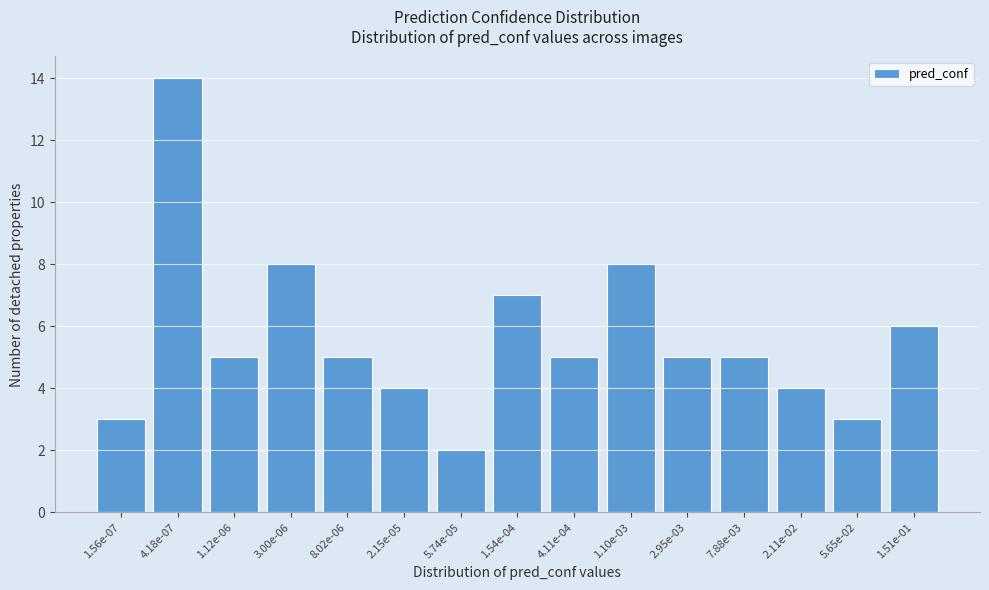

Reading left to right, extract all data points from this chart.

1.56e-07=3	4.18e-07=14	1.12e-06=5	3.00e-06=8	8.02e-06=5	2.15e-05=4	5.74e-05=2	1.54e-04=7	4.11e-04=5	1.10e-03=8	2.95e-03=5	7.88e-03=5	2.11e-02=4	5.65e-02=3	1.51e-01=6